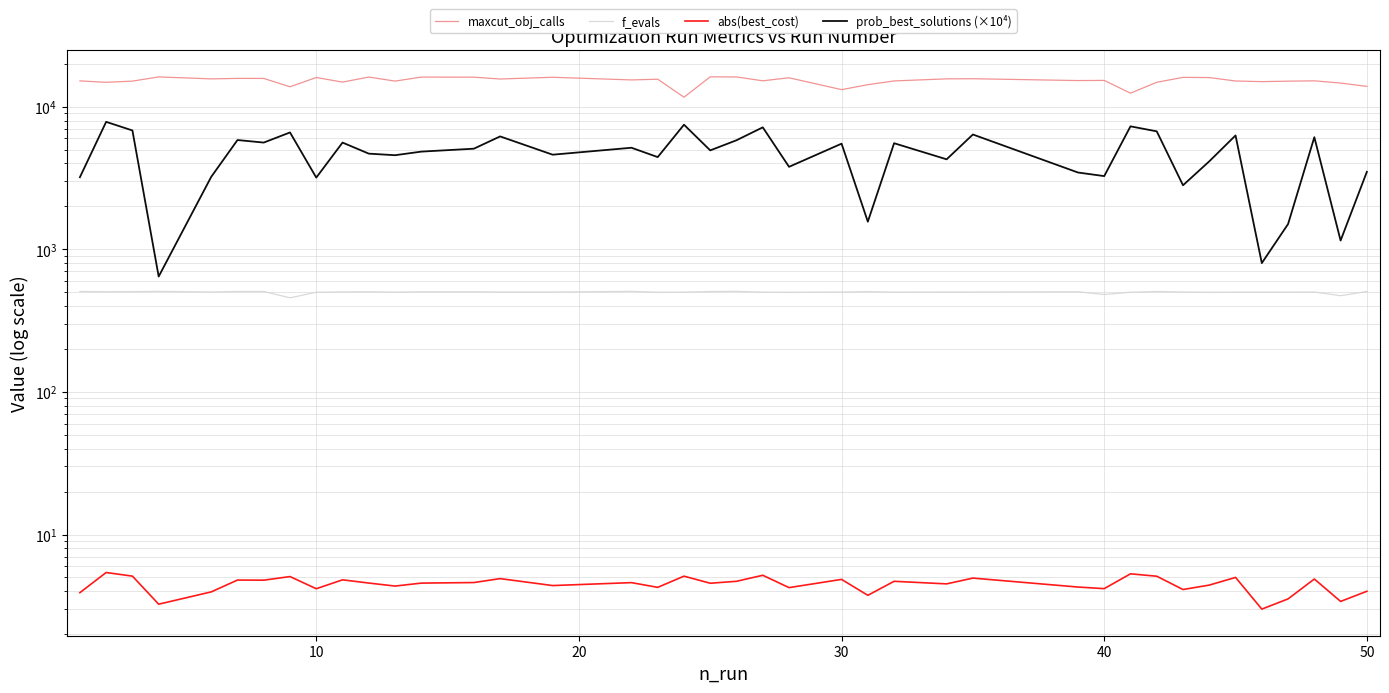

True or false: f_evals has more than 1 points higher than both neighbors.

True